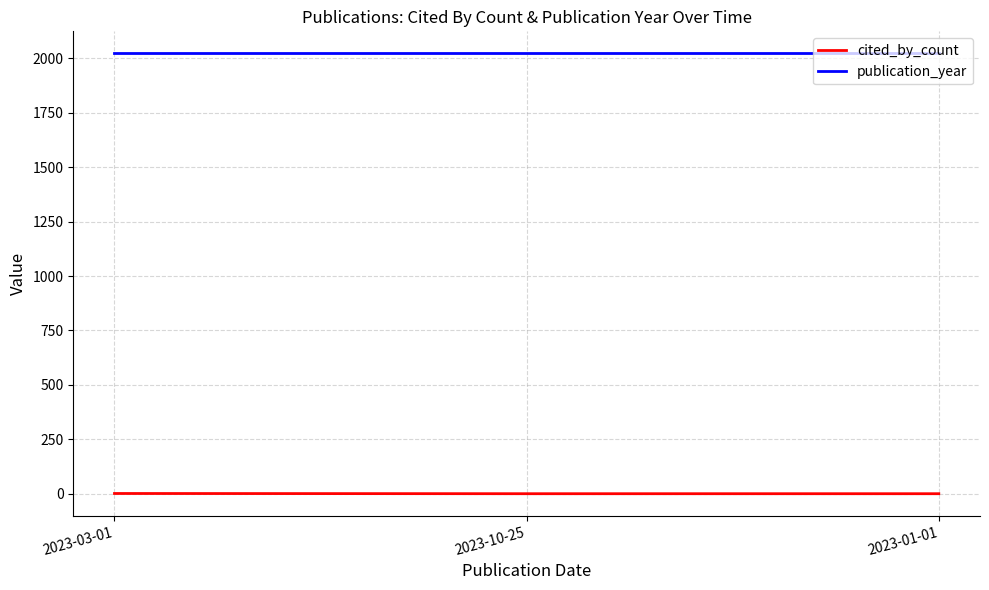

Is the value of publication_year at 2023-10-25 greater than the value of cited_by_count at 2023-10-25?

Yes